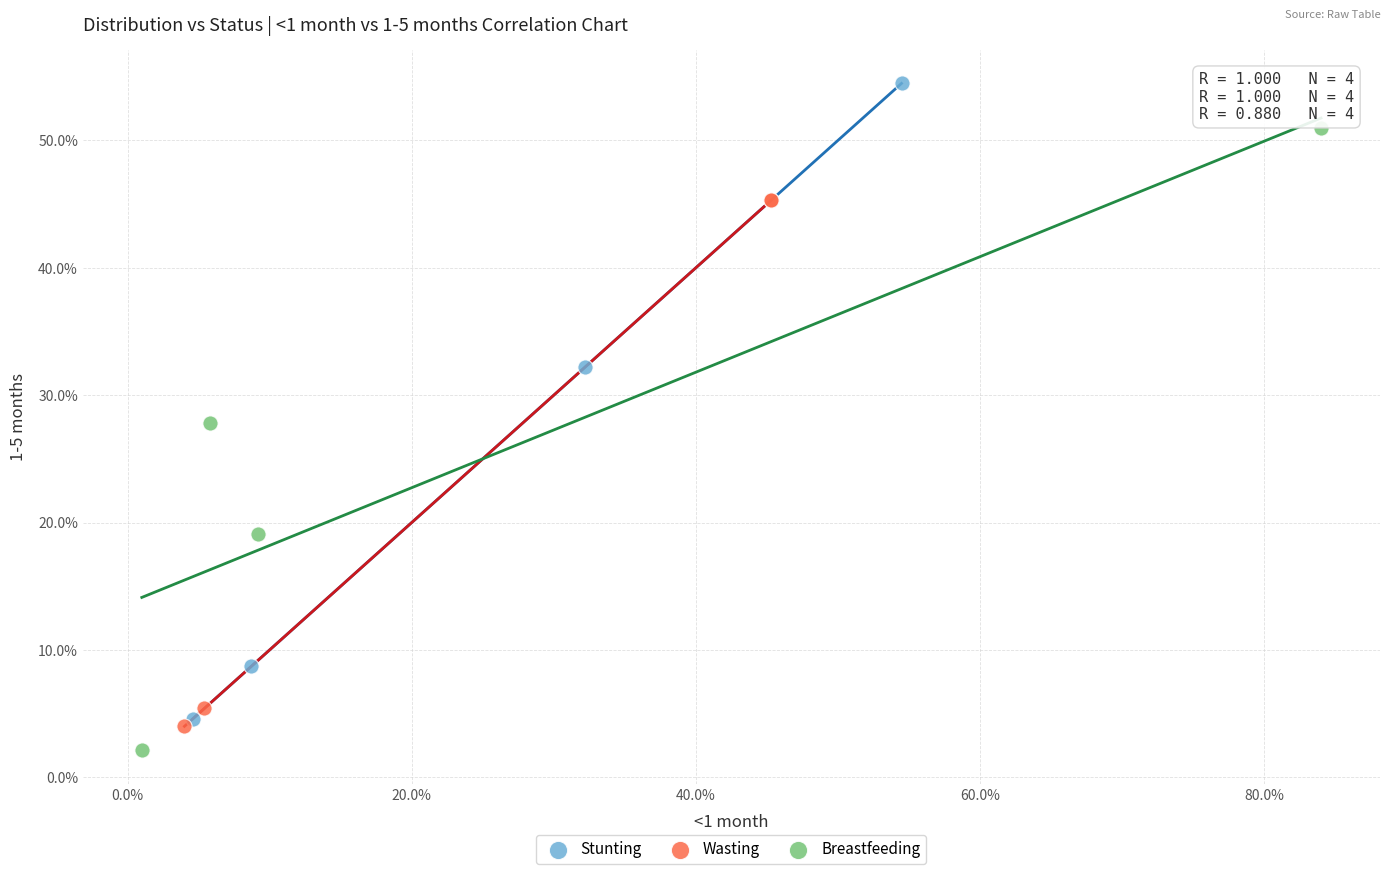

Which series has the widest spread of Y values?

Stunting